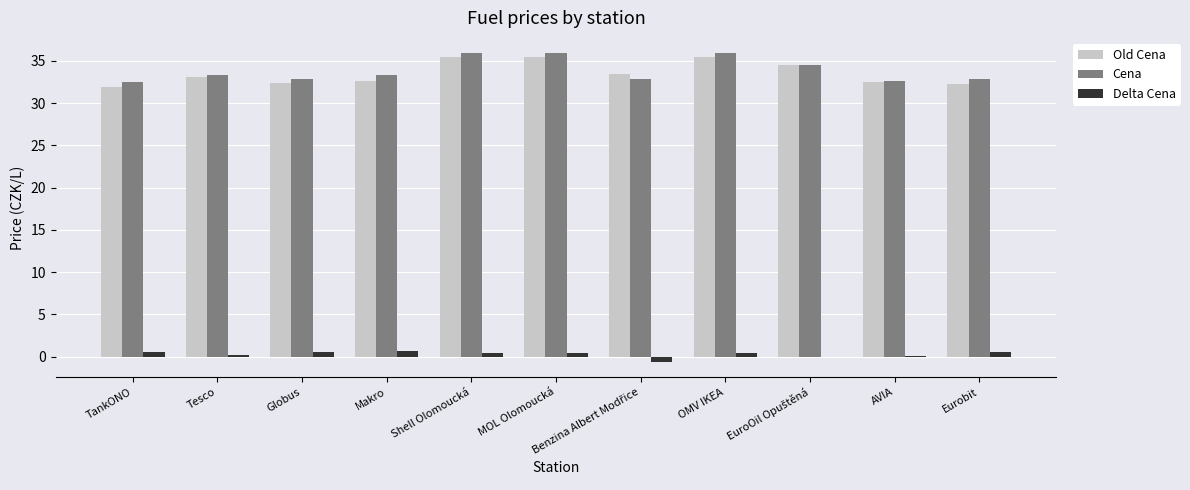

What is the sum of all Old Cena values?

369.3